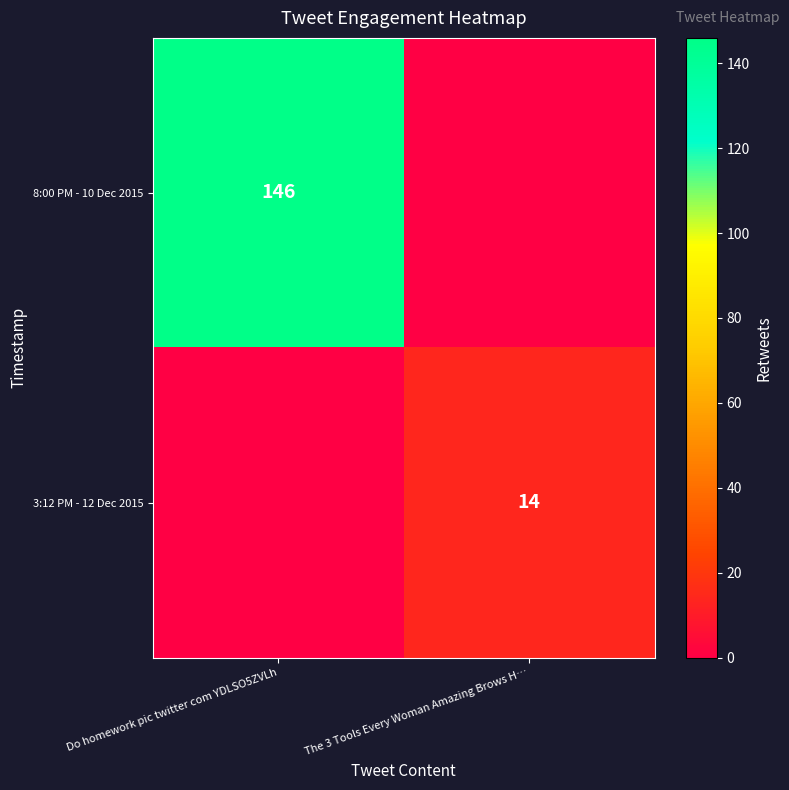

The 8:00 PM - 10 Dec 2015 series shows 146 at Do homework pic twitter com YDLSO5ZVLh. True or false?

True